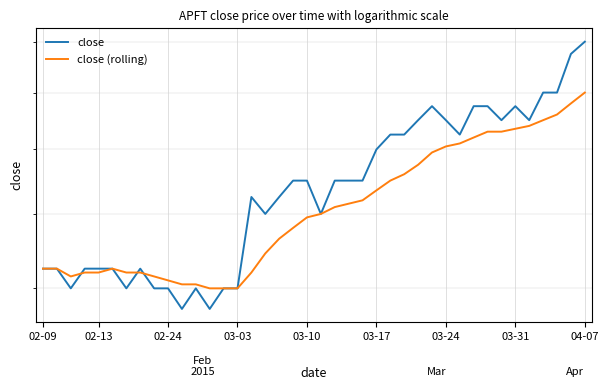

Which has a higher value, 03-31 or 03-24?

03-31